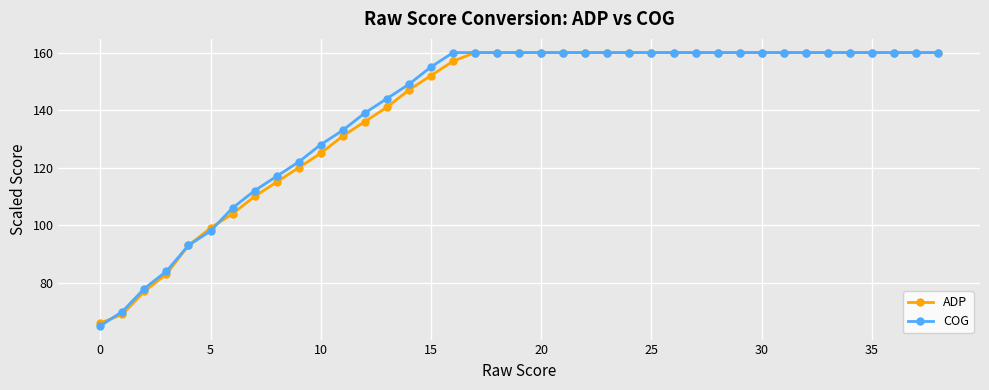

What is the highest value of the ADP series?

160